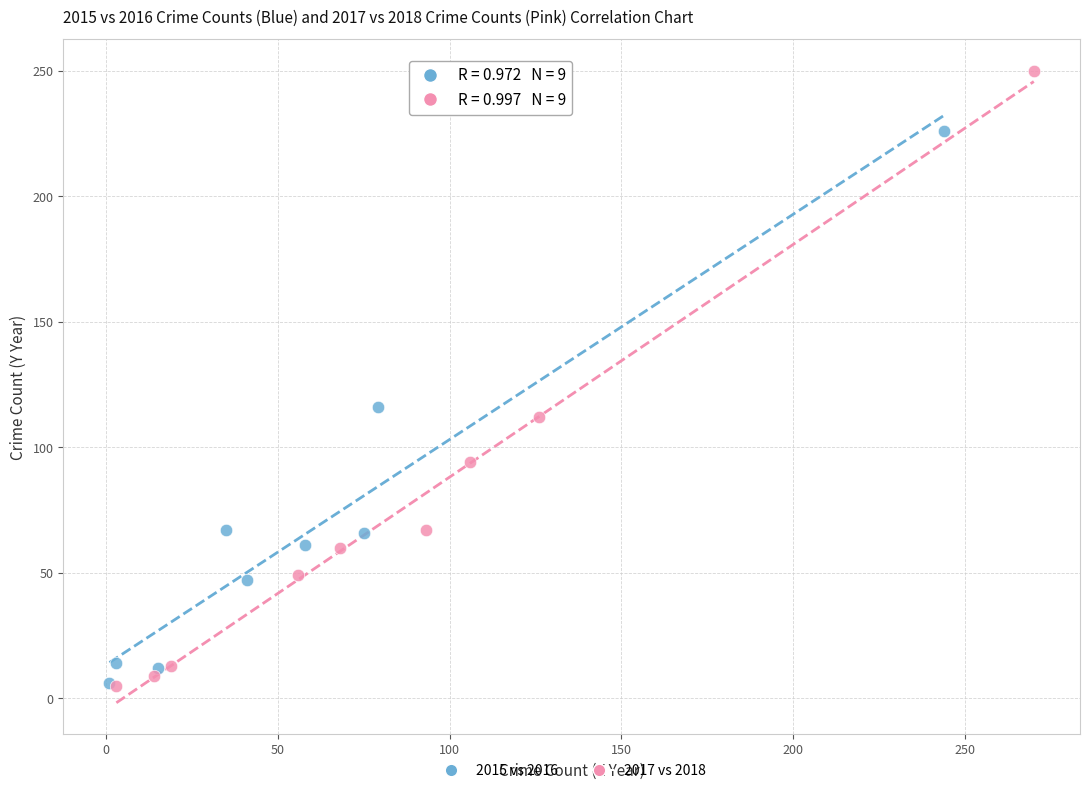

What are all the series names shown in the legend?

2015 vs 2016, 2017 vs 2018